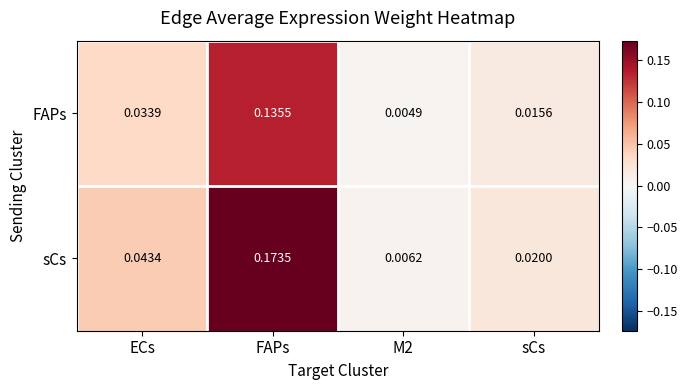

Rank the series by their average value, from lowest to highest.

FAPs, sCs